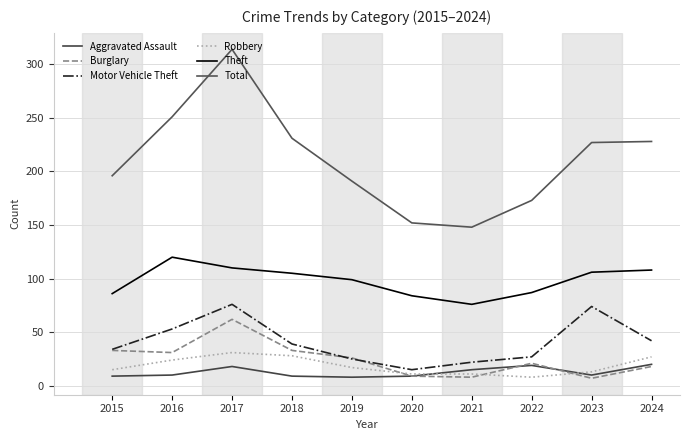

True or false: Theft and Motor Vehicle Theft intersect in this chart.

False